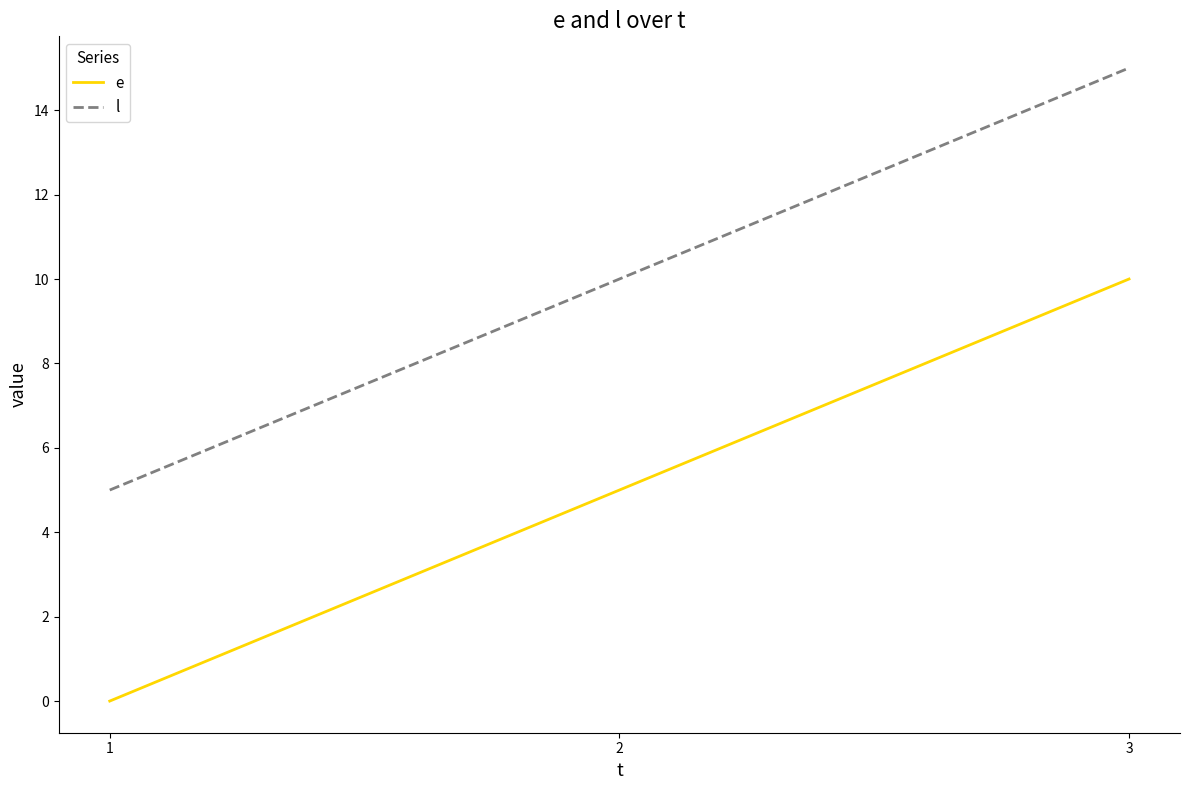

Reading left to right, extract all data points from this chart.

e: 1=0	2=5	3=10
l: 1=5	2=10	3=15